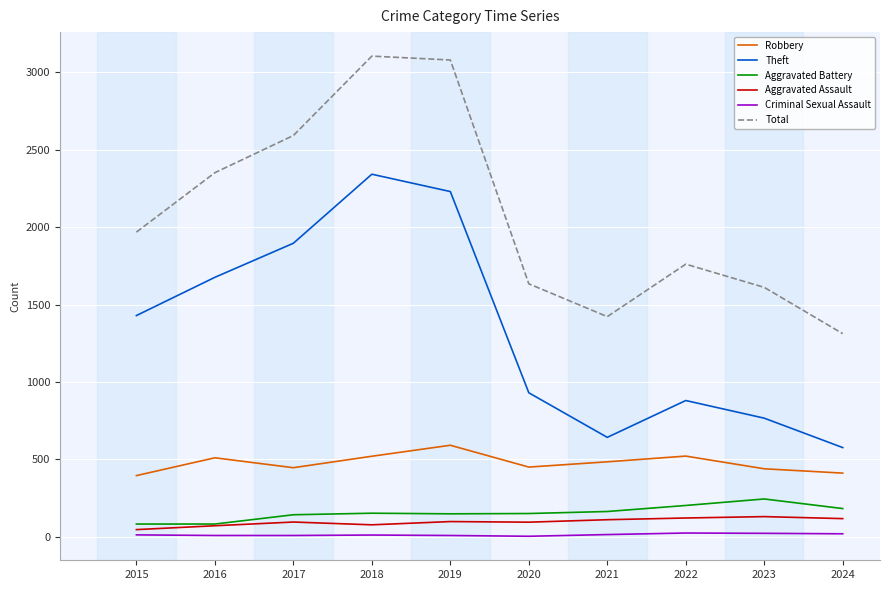

Which series has the largest total across all categories?

Total